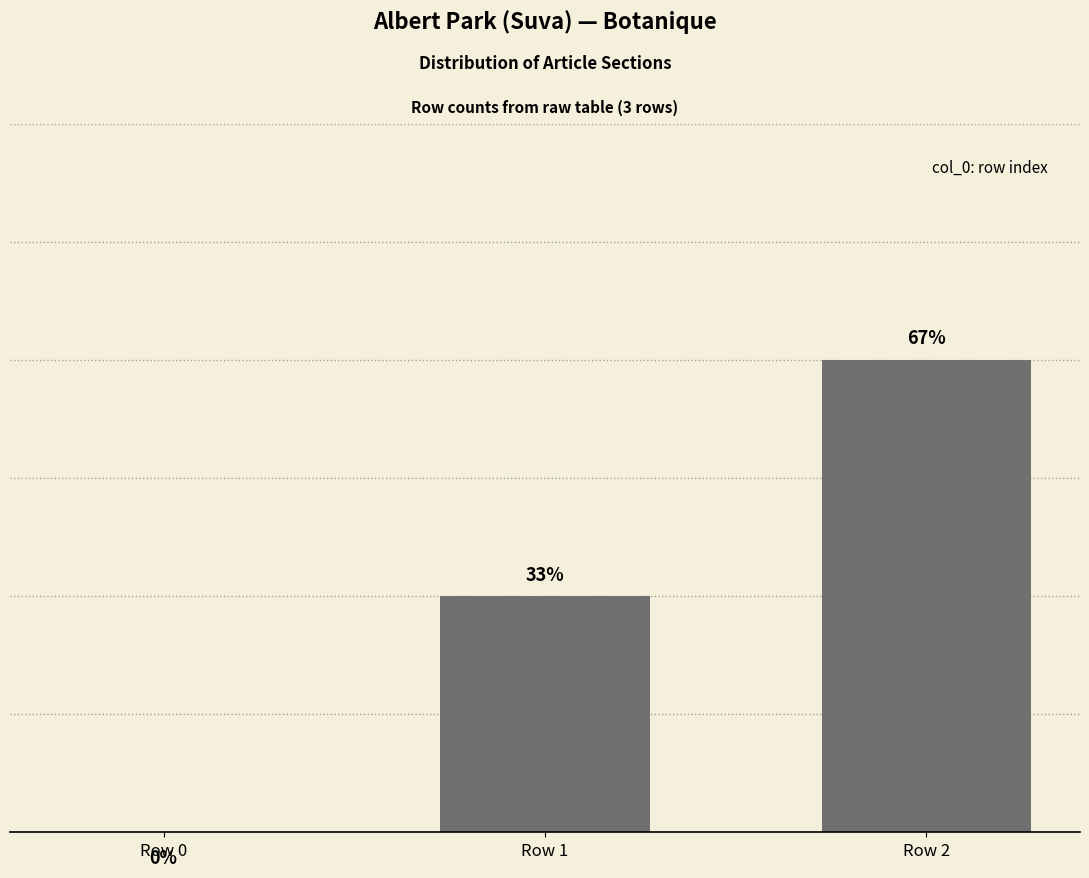

What is the difference between the values at Row 0 and Row 1?

1